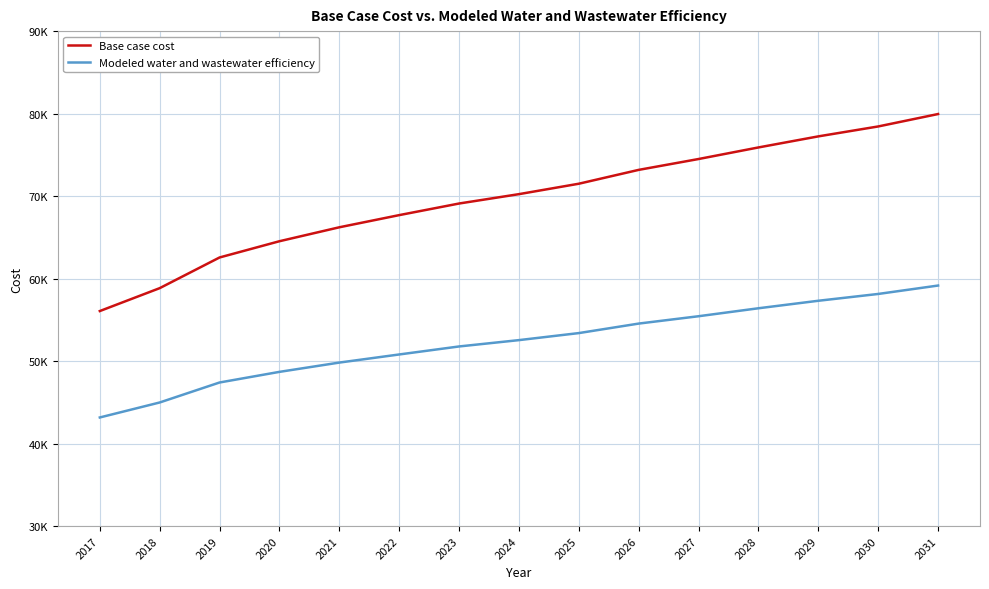

Reading right to left, extract all data points from this chart.

Base case cost: 2031=79947.9	2030=78442.1	2029=77239.6	2028=75898.1	2027=74495.1	2026=73178.7	2025=71499.7	2024=70236.4	2023=69100.2	2022=67693.5	2021=66218.9	2020=64528.7	2019=62559.6	2018=58840.3	2017=56065.0
Modeled water and wastewater efficiency: 2031=59156.7	2030=58136.9	2029=57311.3	2028=56402.3	2027=55437.0	2026=54545.7	2025=53393.4	2024=52540.4	2023=51772.2	2022=50801.4	2021=49818.3	2020=48692.0	2019=47403.6	2018=44980.8	2017=43164.7